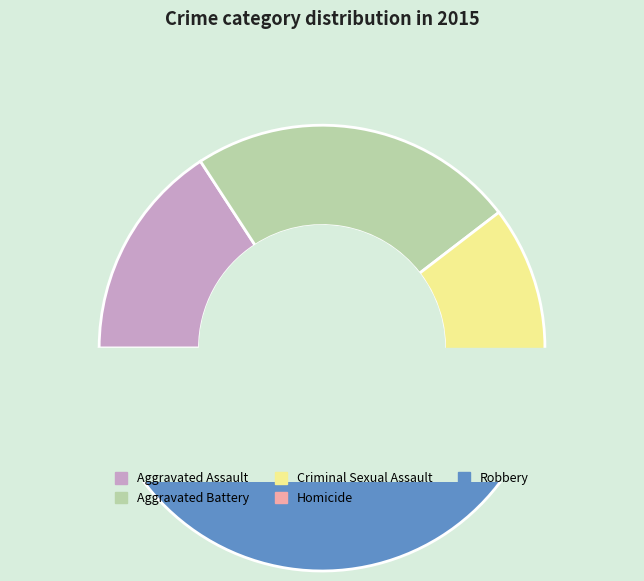

How many slices are in this pie chart?

5